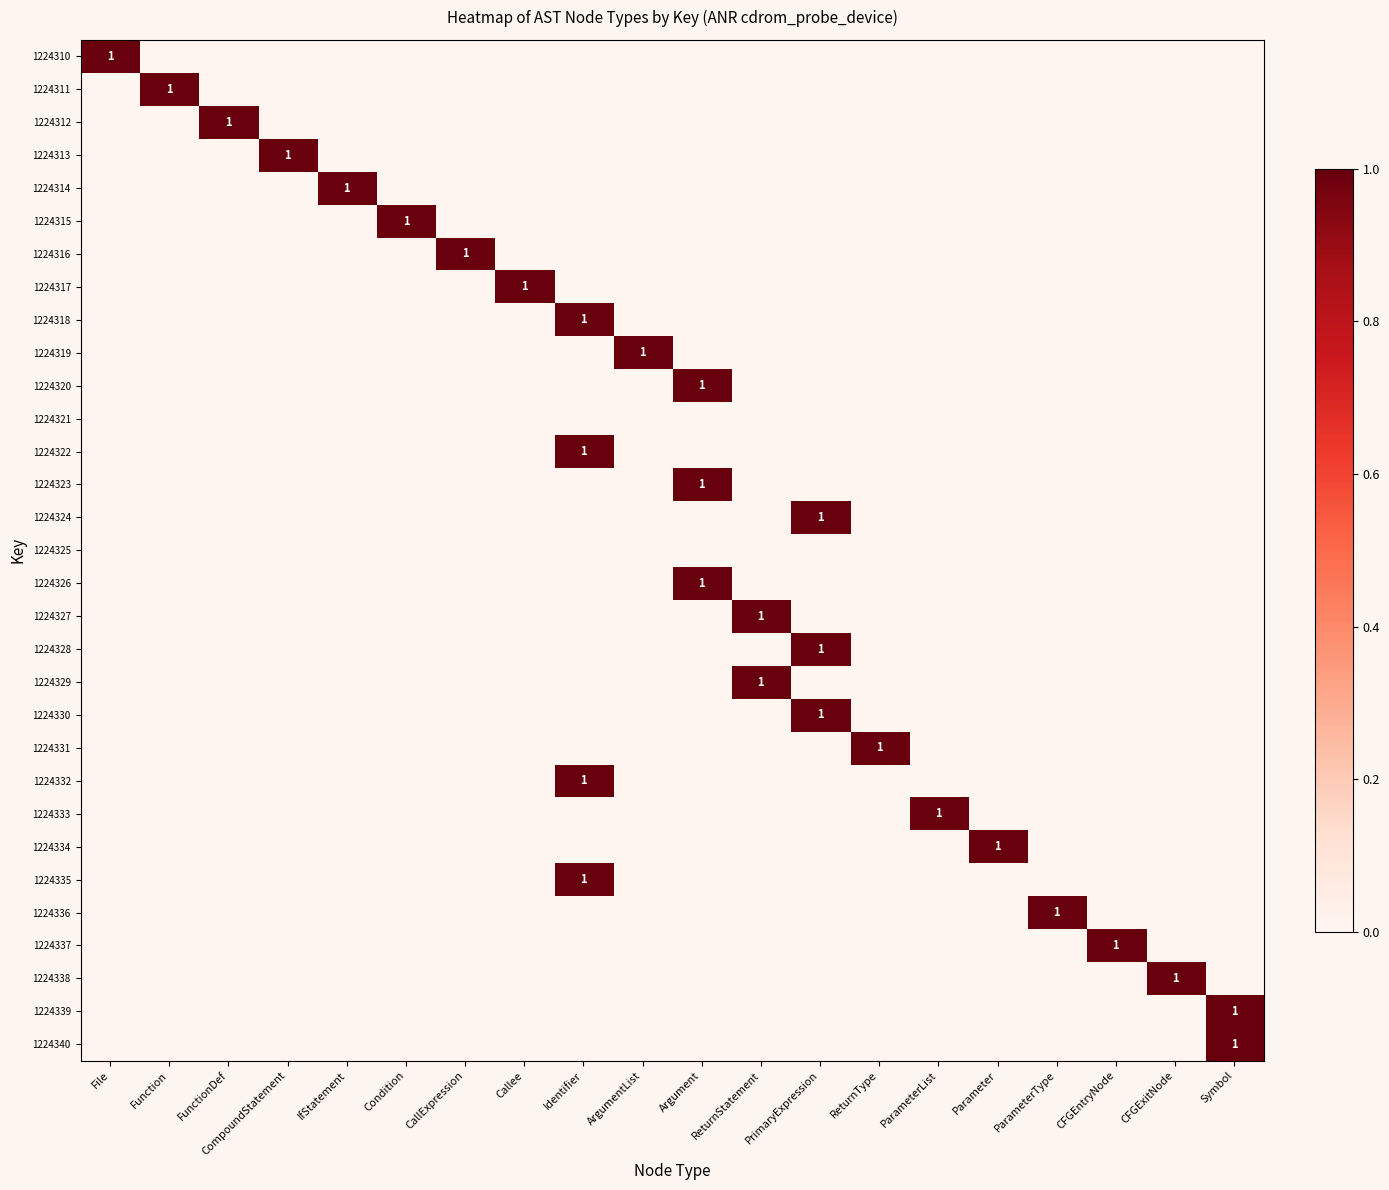

The 1224330 series shows 1 at PrimaryExpression. True or false?

True